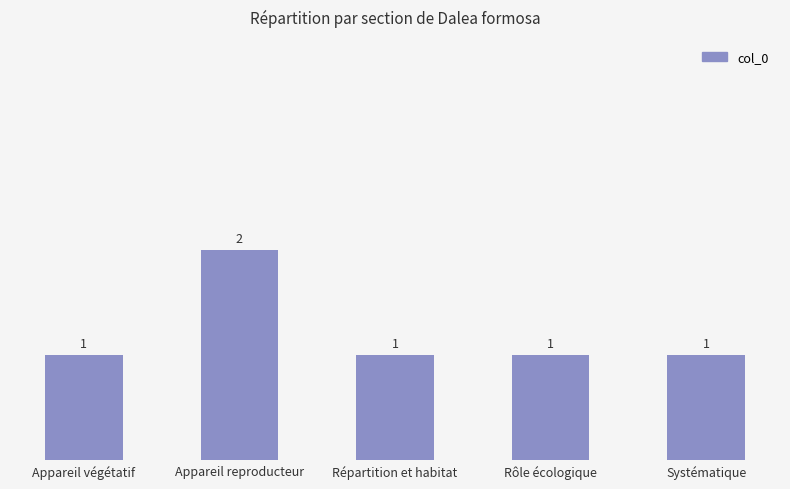

Does the chart contain any negative values?

No